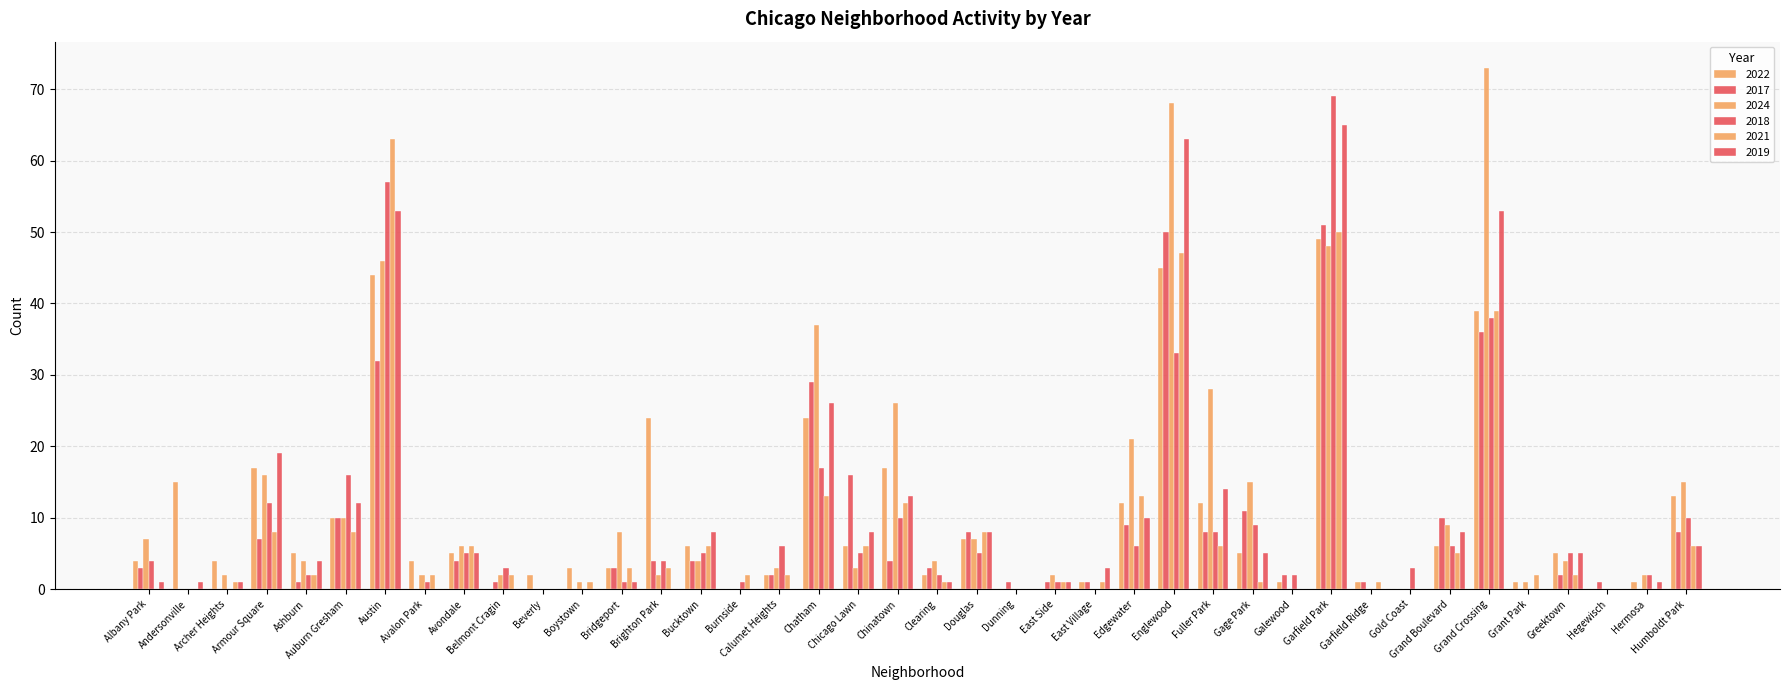

Are the bars horizontal?

No